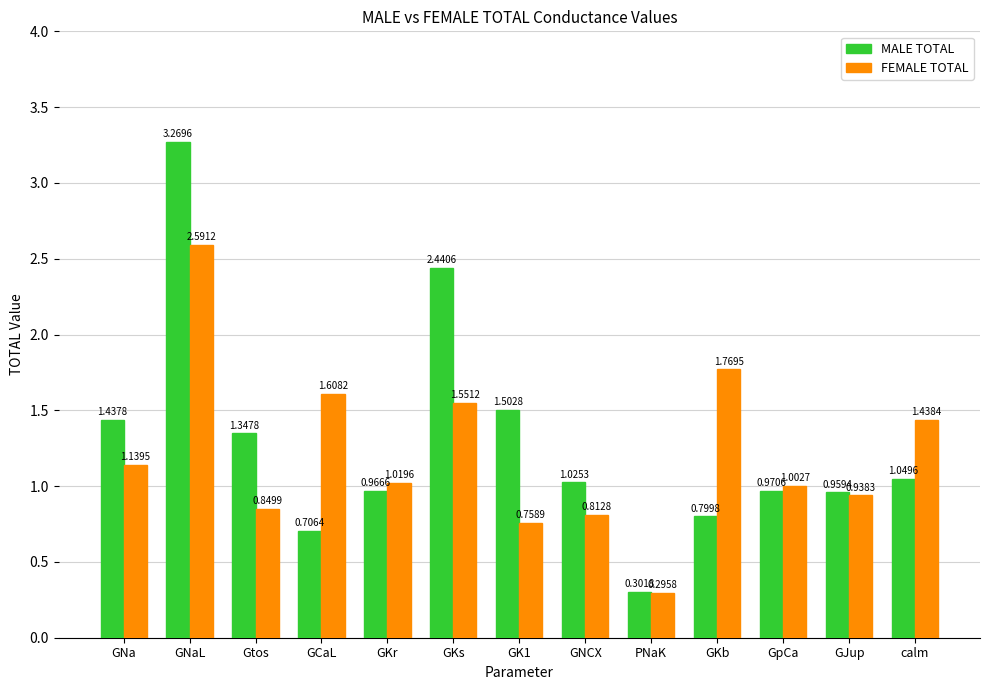

Is the value of MALE TOTAL at GNCX greater than the value of FEMALE TOTAL at GCaL?

No